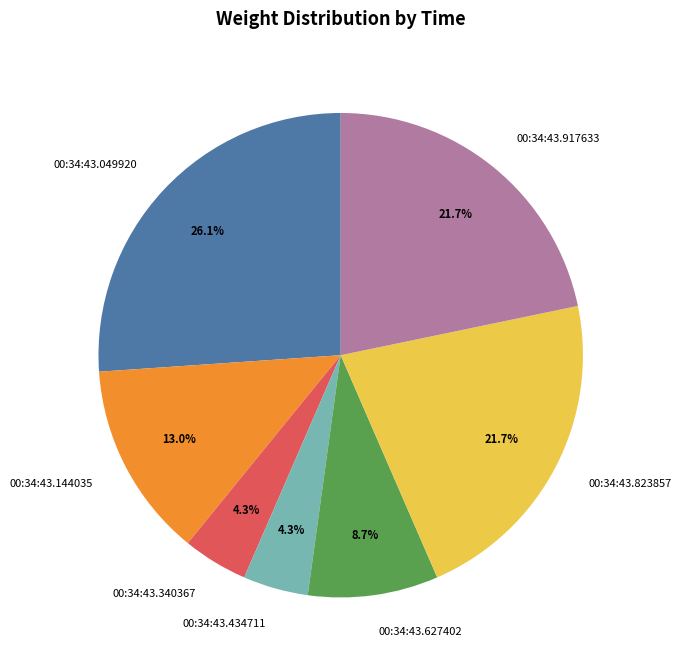

Which category has the biggest portion of the pie?

00:34:43.049920